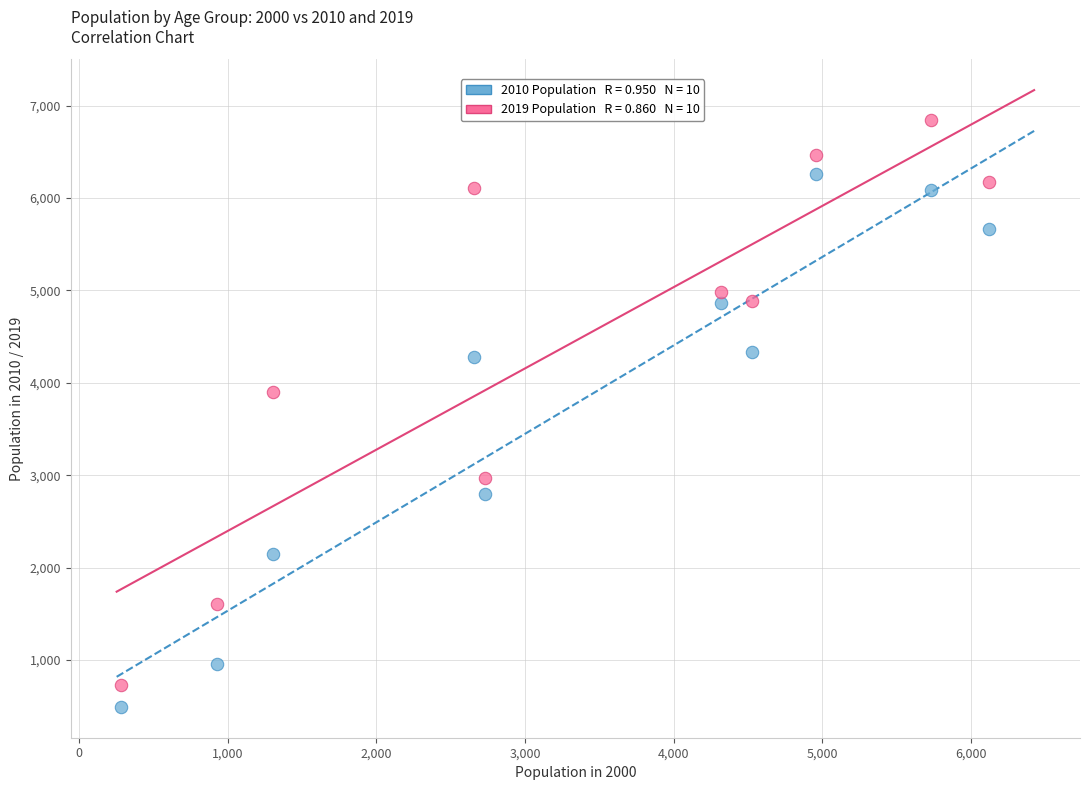

Across all data points, what is the range of Y values (max minus min)?

6353